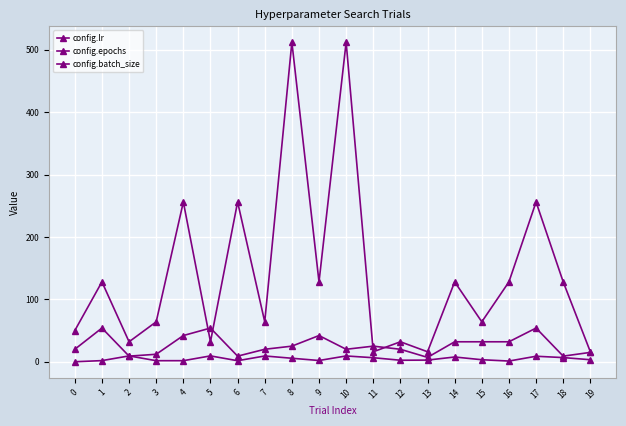

True or false: config.batch_size and config.epochs cross at least once.

True